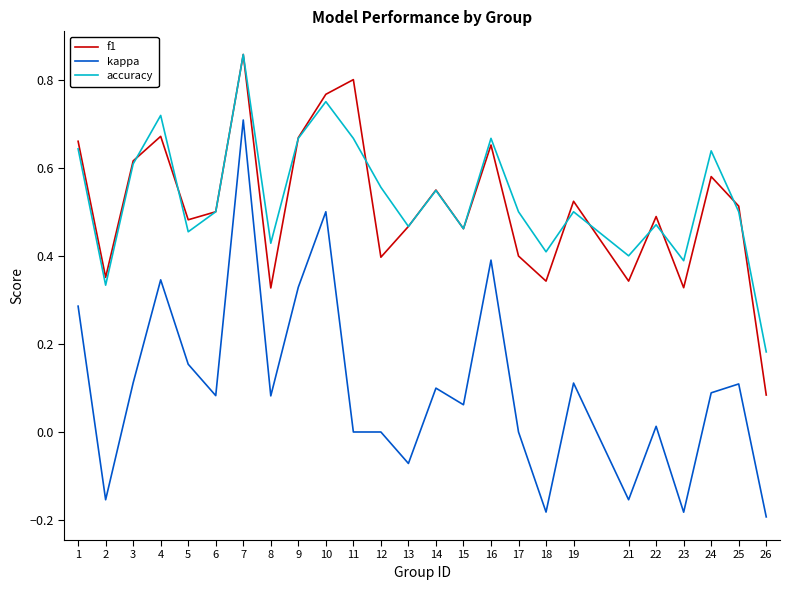

What is the total value across all series at 7?

2.4